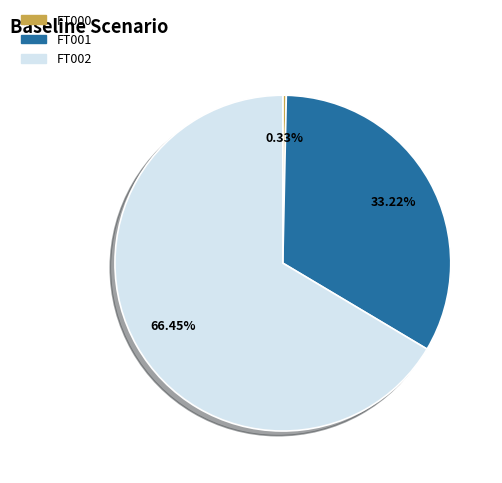

To the nearest percent, what is the difference between the FT000 and FT001 slice percentages?

33%